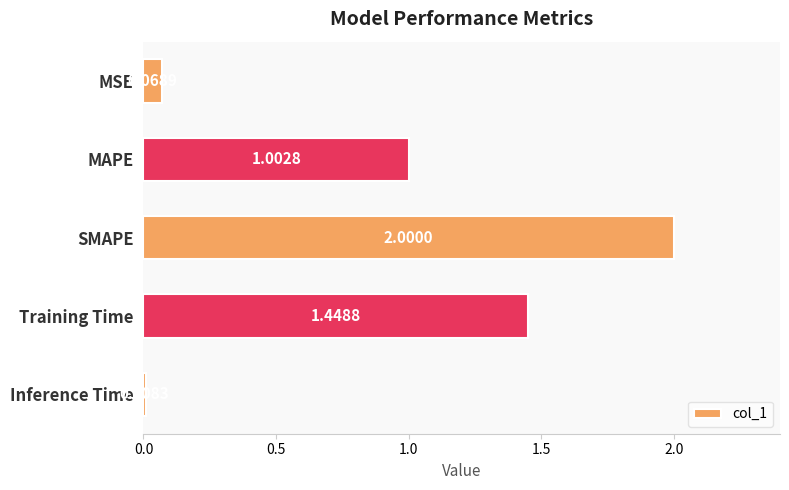

List the labels in order of value, largest first.

SMAPE, Training Time, MAPE, MSE, Inference Time